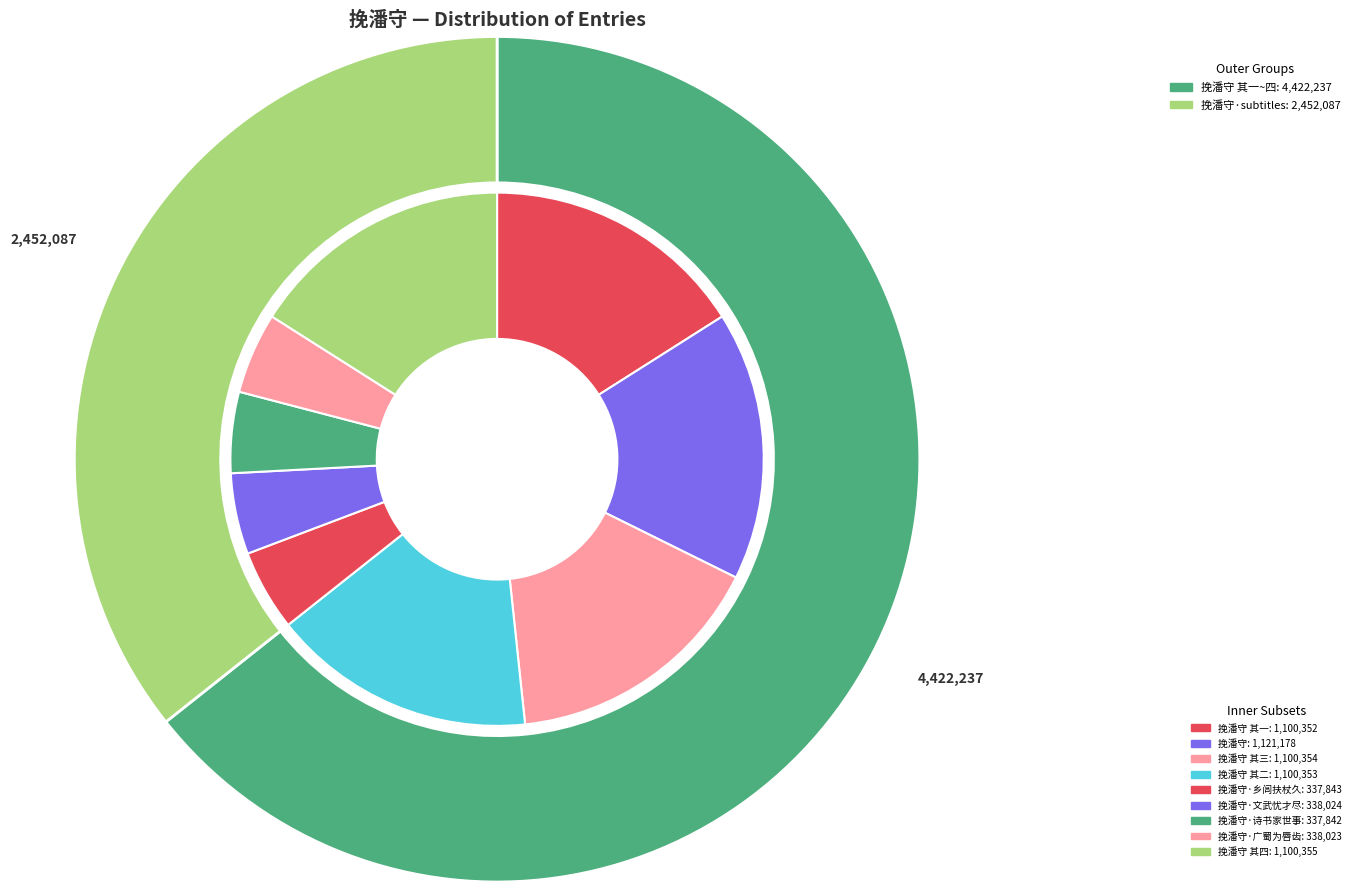

Which has a higher value, 挽潘守 其二 or 挽潘守·诗书家世事?

挽潘守 其二